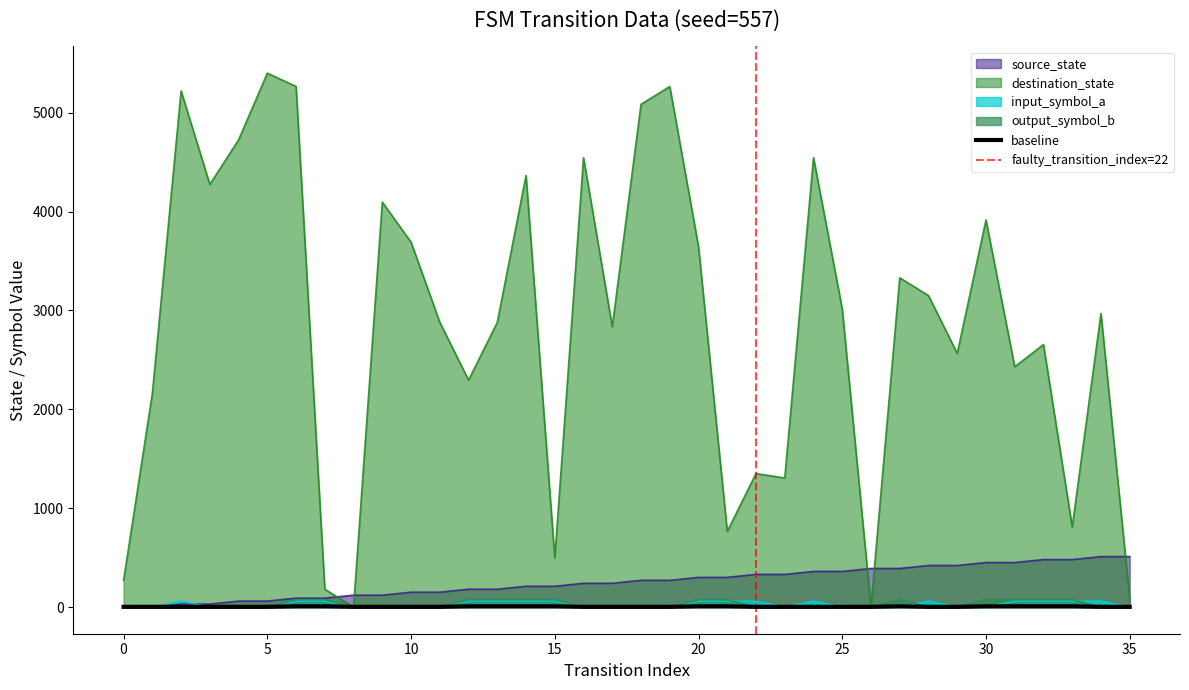

Which series has the largest range (max minus min)?

destination_state